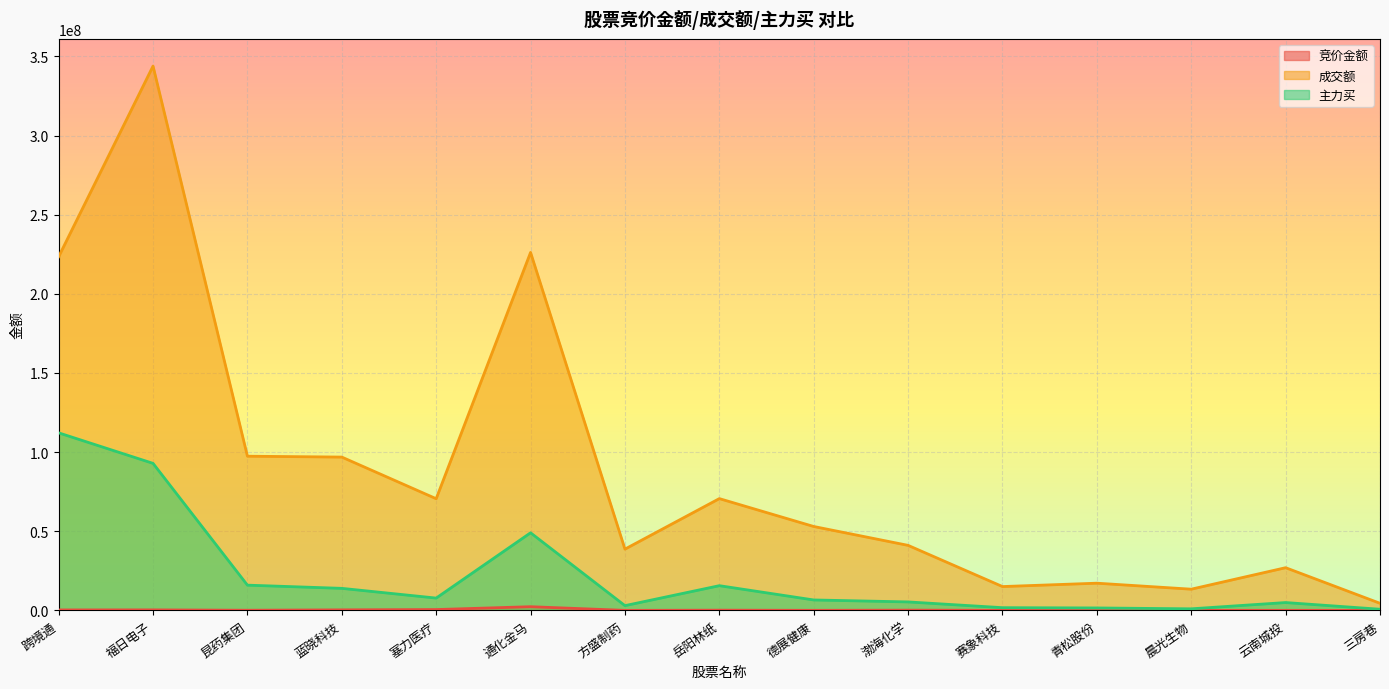

At which category is the sum across all series the highest?

福日电子